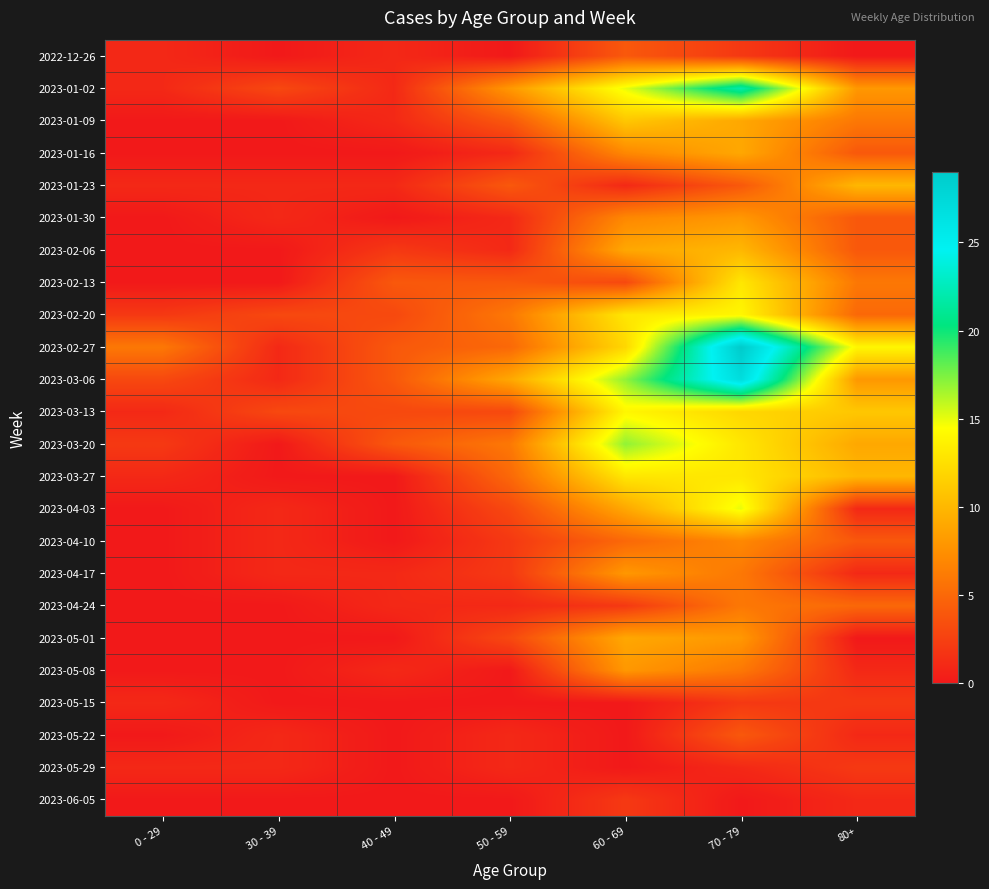

At how many categories does at least one series exceed 26?

1